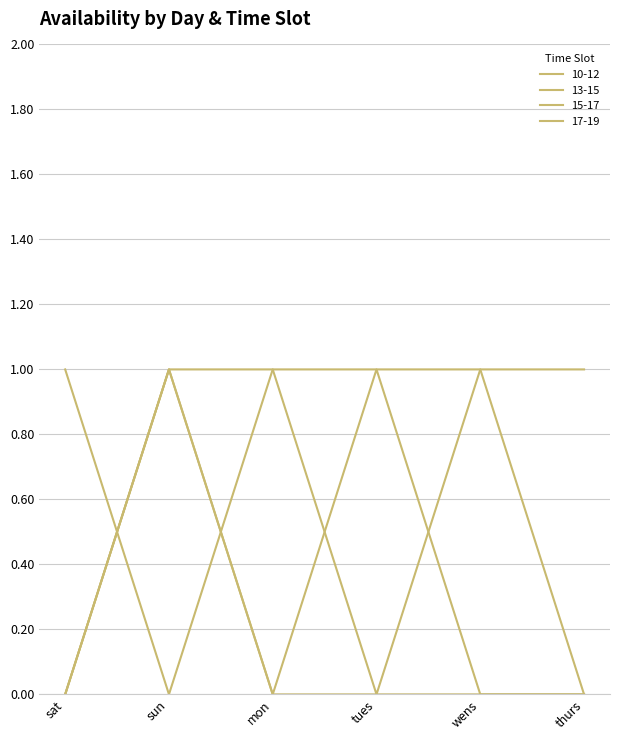

What is the sum of all 15-17 values?

2